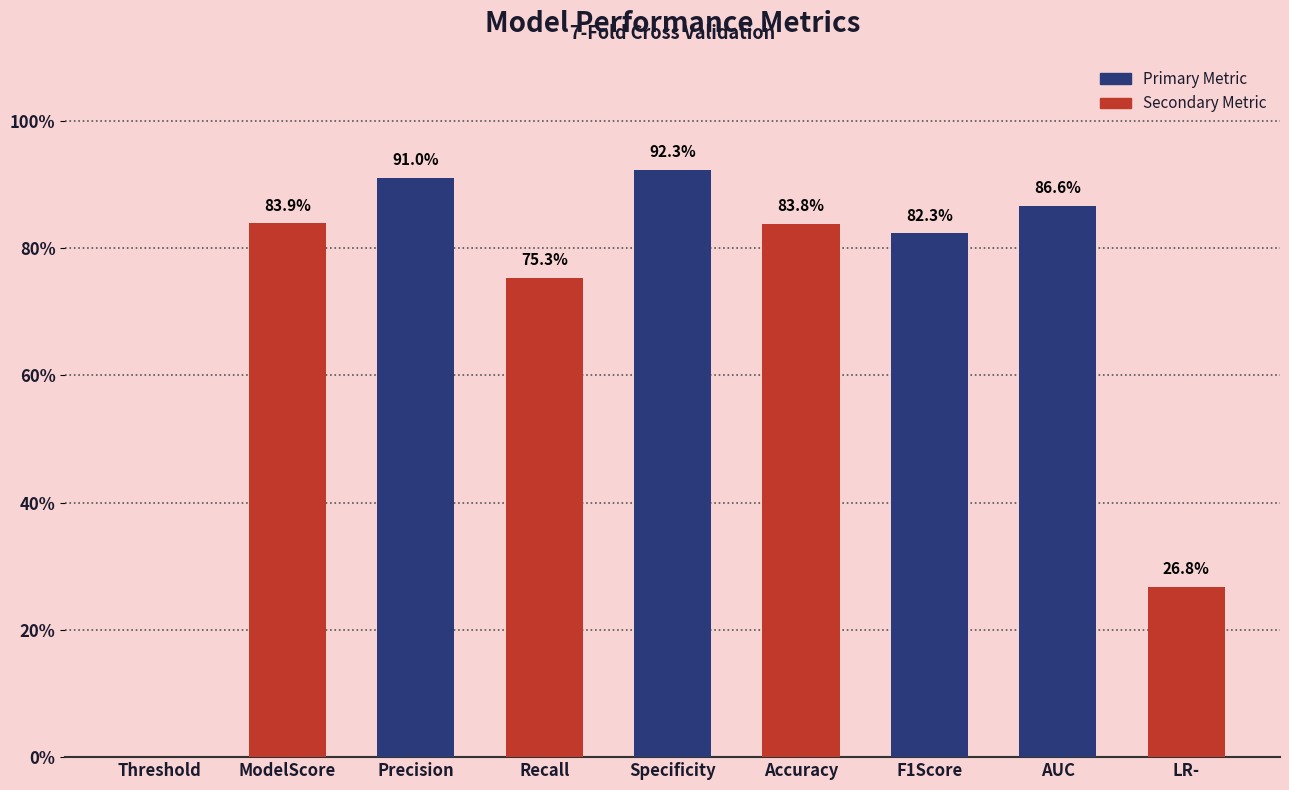

What position from the left is Accuracy?

6